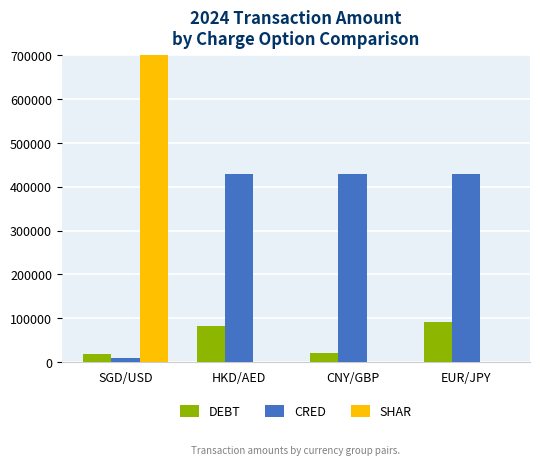

Between CNY/GBP and HKD/AED, which is larger?

HKD/AED